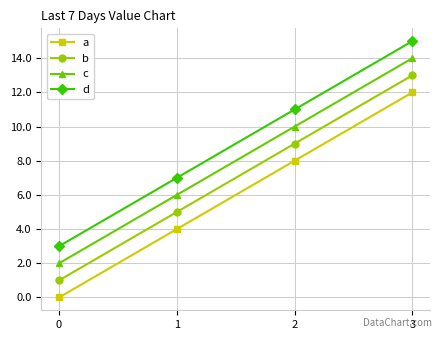

How many series are shown in this chart?

4